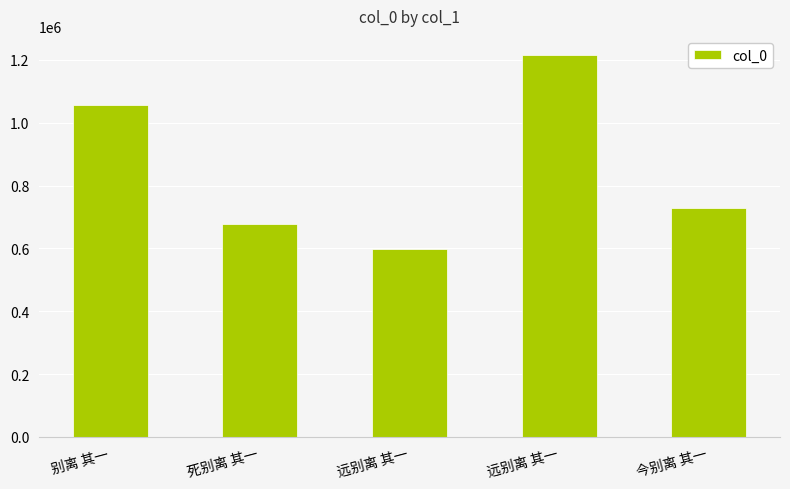

Count the number of data series in this chart.

1